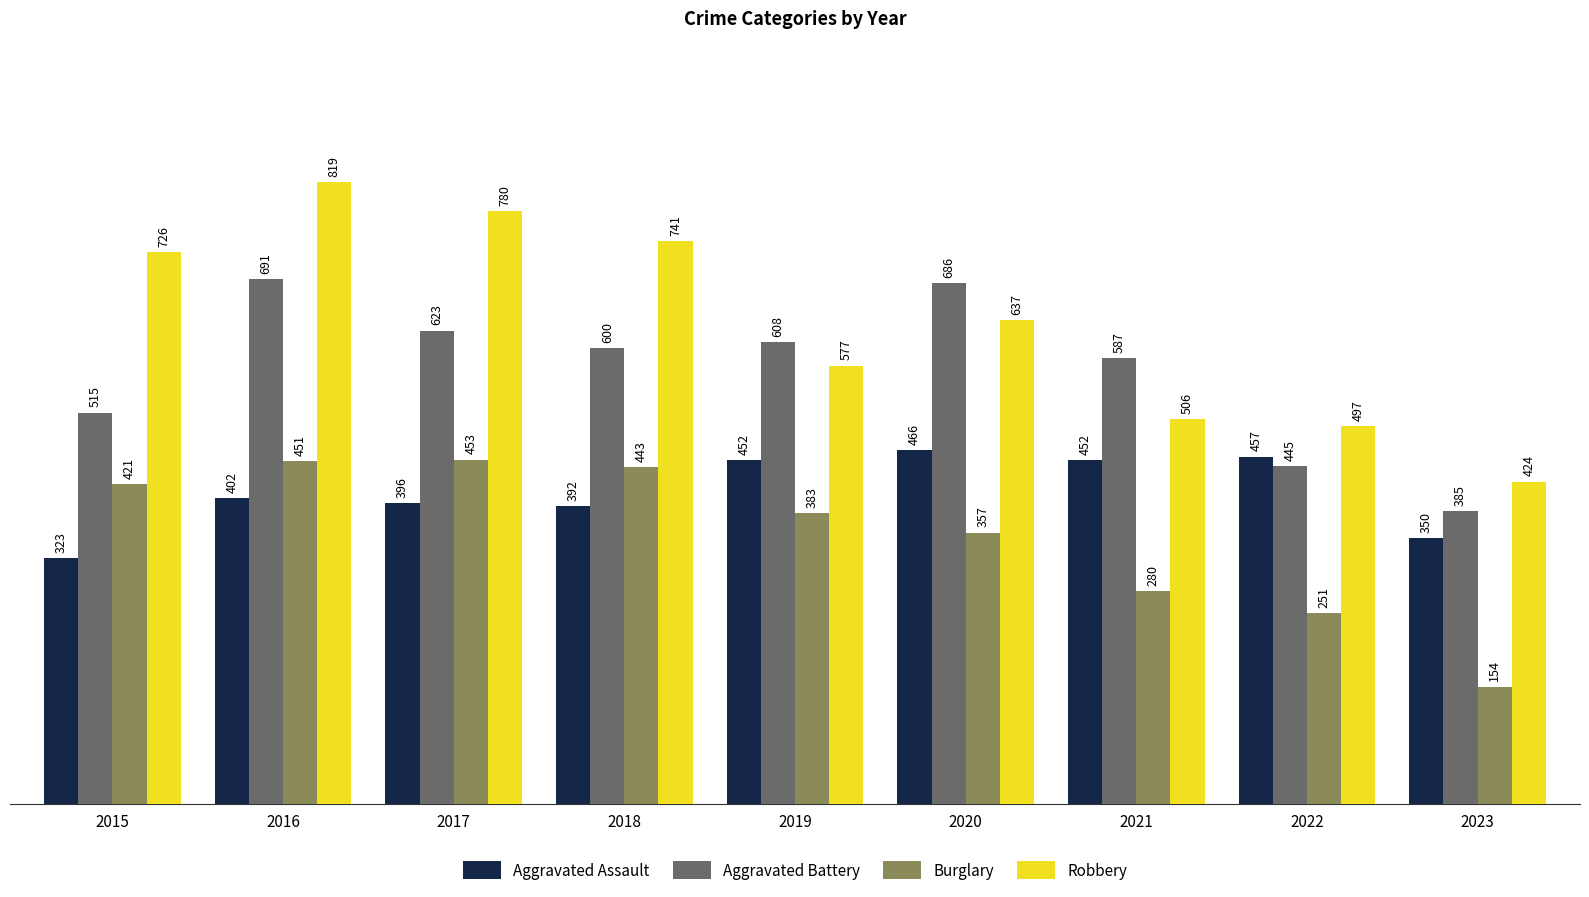

Where does the Robbery series first go above 637?

2015